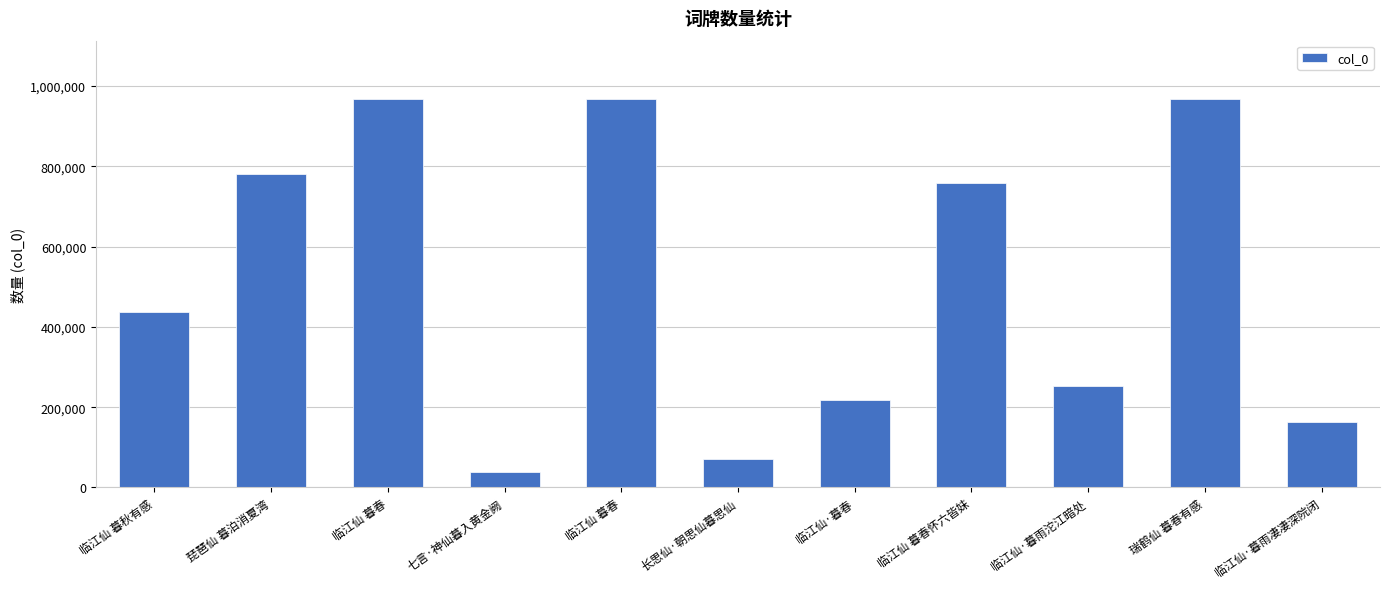

What is the difference between the values at 七言·神仙暮入黄金阙 and 临江仙 暮春?

928815